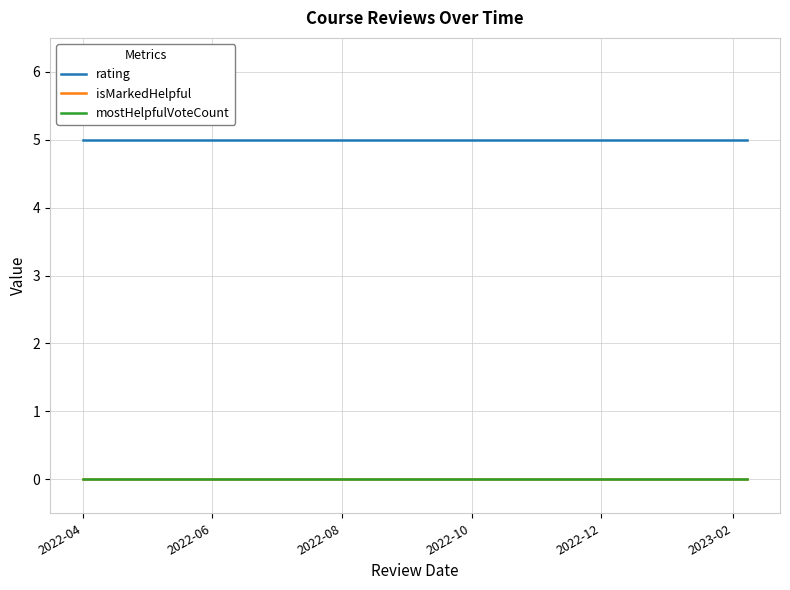

Which category has the lowest value in the mostHelpfulVoteCount series?

2022-04